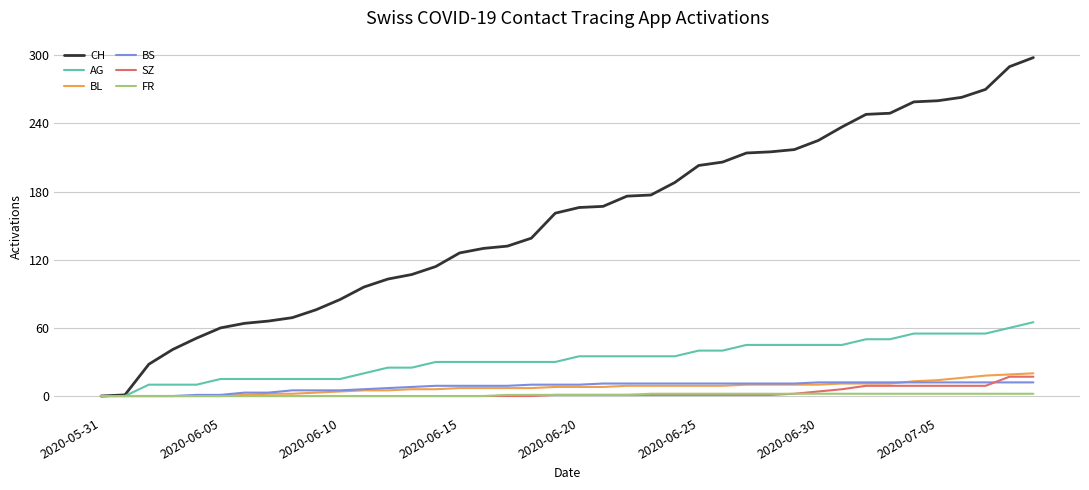

Which series has the largest range (max minus min)?

CH